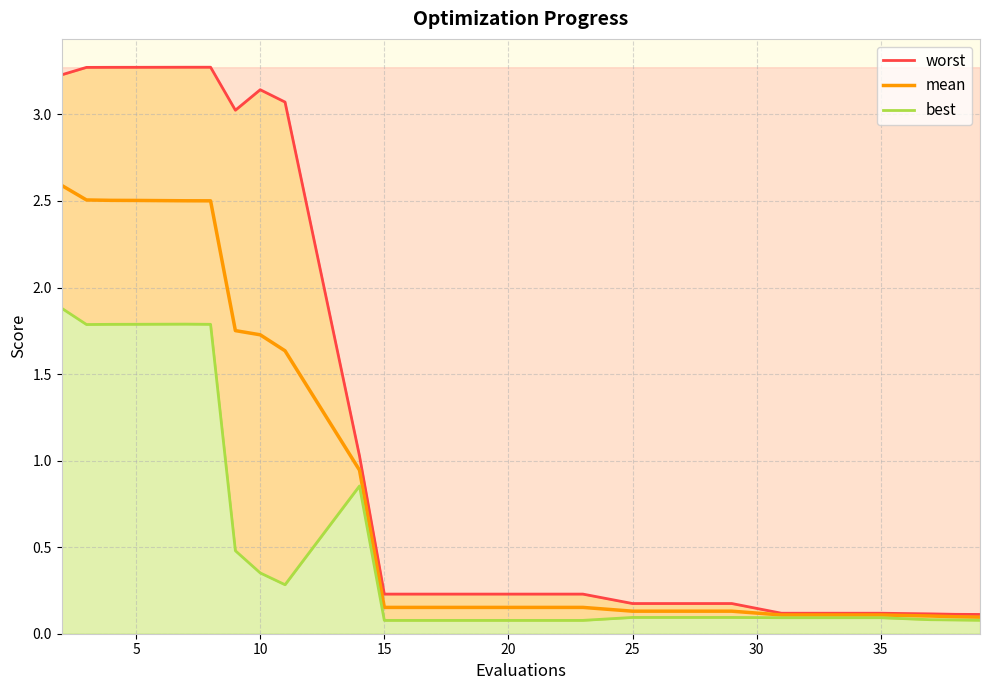

What is the sum of the mean values at 15 and 25?

0.3